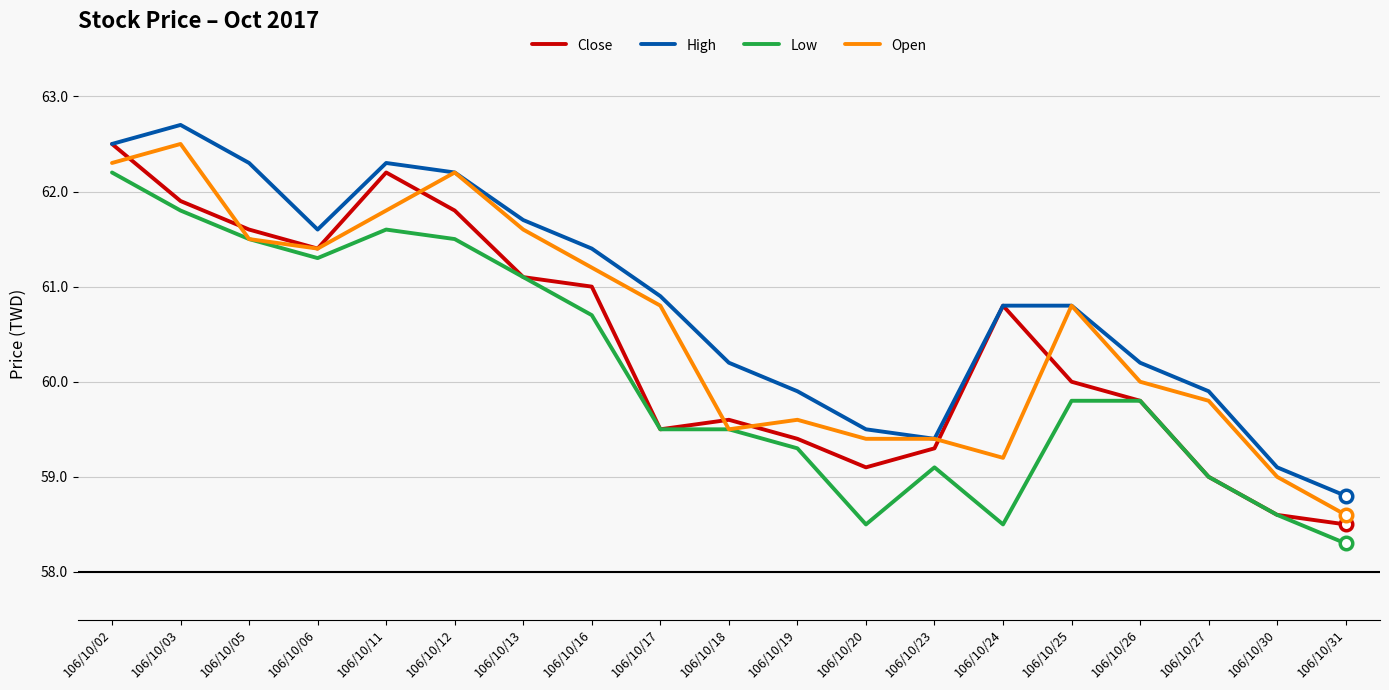

The value of High at 106/10/25 is 60.8. True or false?

True